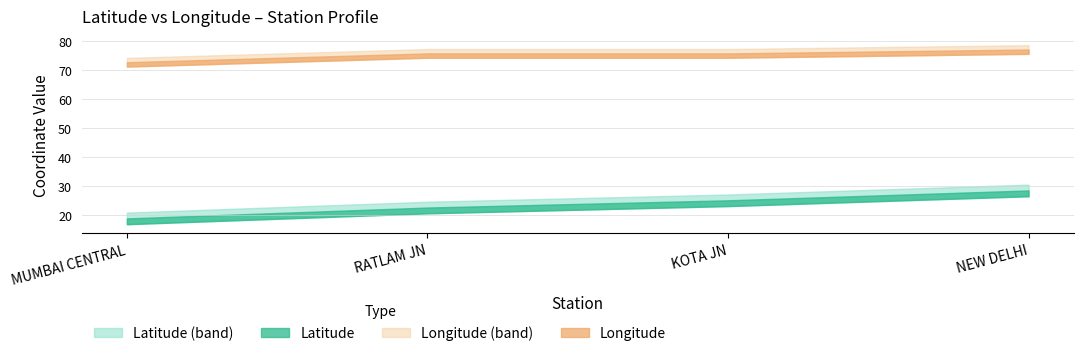

Reading right to left, transcribe all the data shown in this chart.

lat: 3=28.6	2=25.2	lon=22.7	lat=19.0
lon: 3=77.2	2=75.9	lon=75.9	lat=72.8